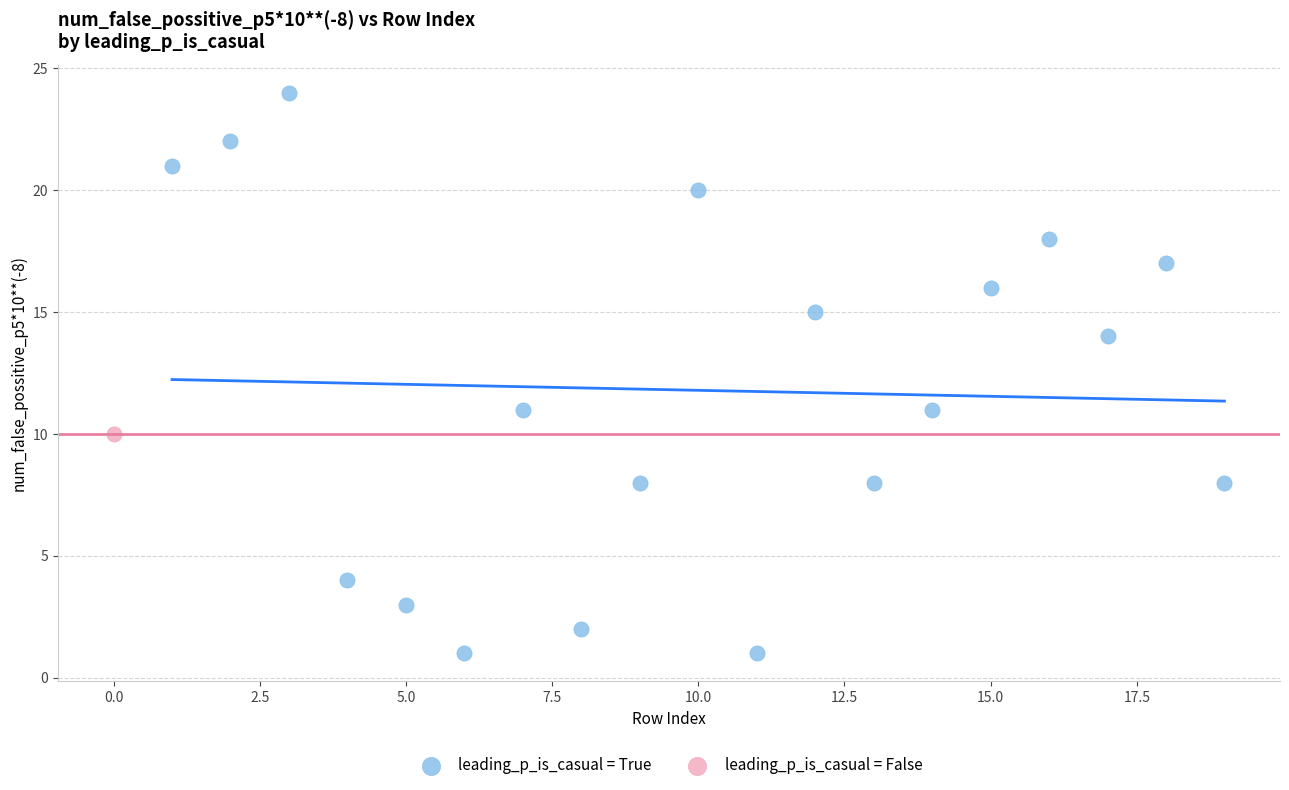

What are all the series names shown in the legend?

leading_p_is_casual = True, leading_p_is_casual = False